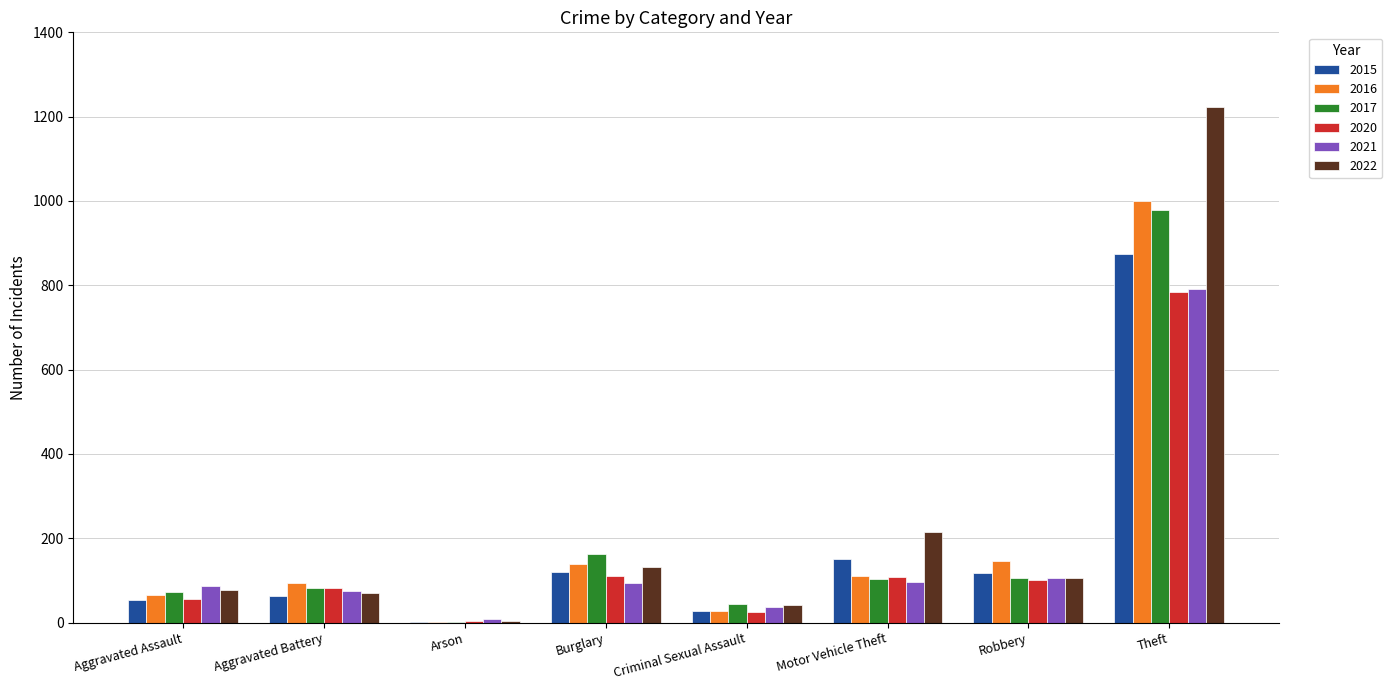

What is the total value across all series at Aggravated Battery?

468